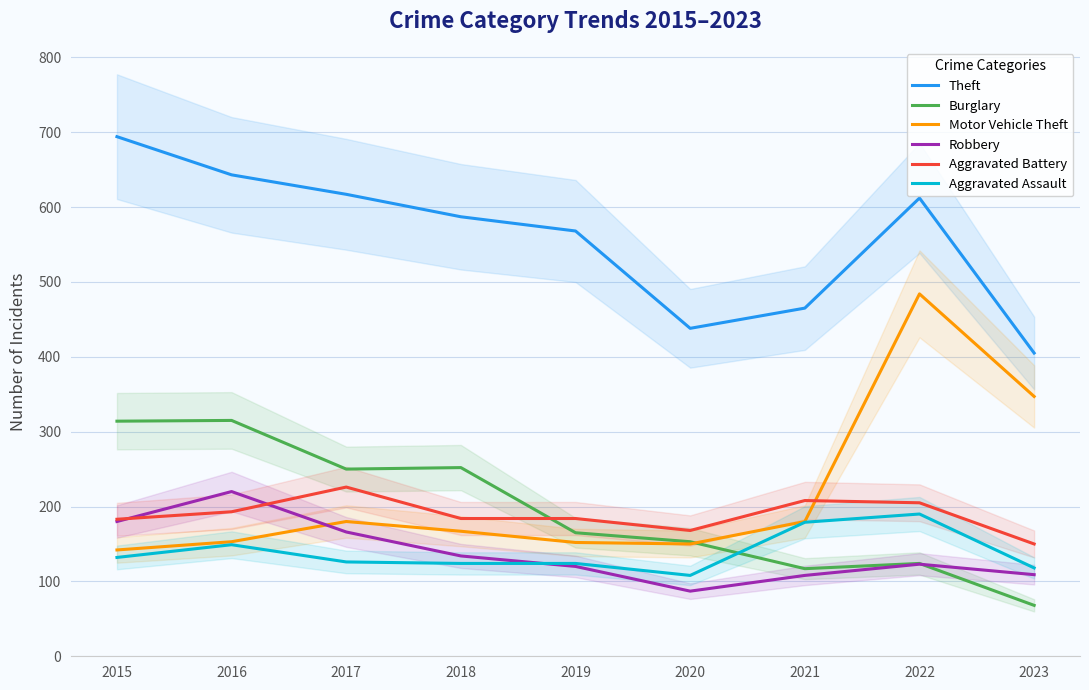

How many data points in Aggravated Battery are less than 184?

3